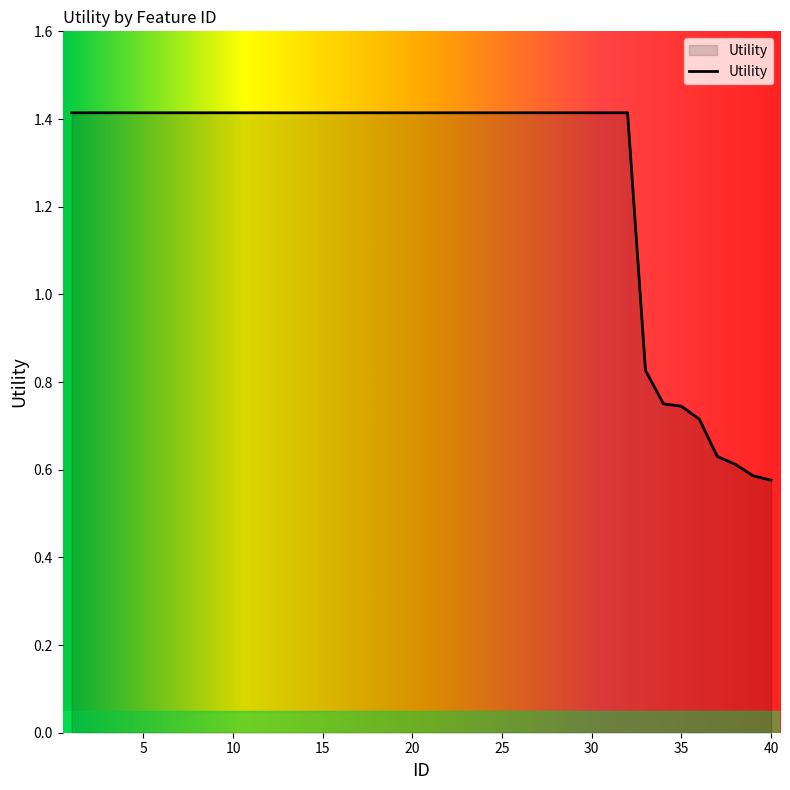

Count the values in the range 1 to 2.

32